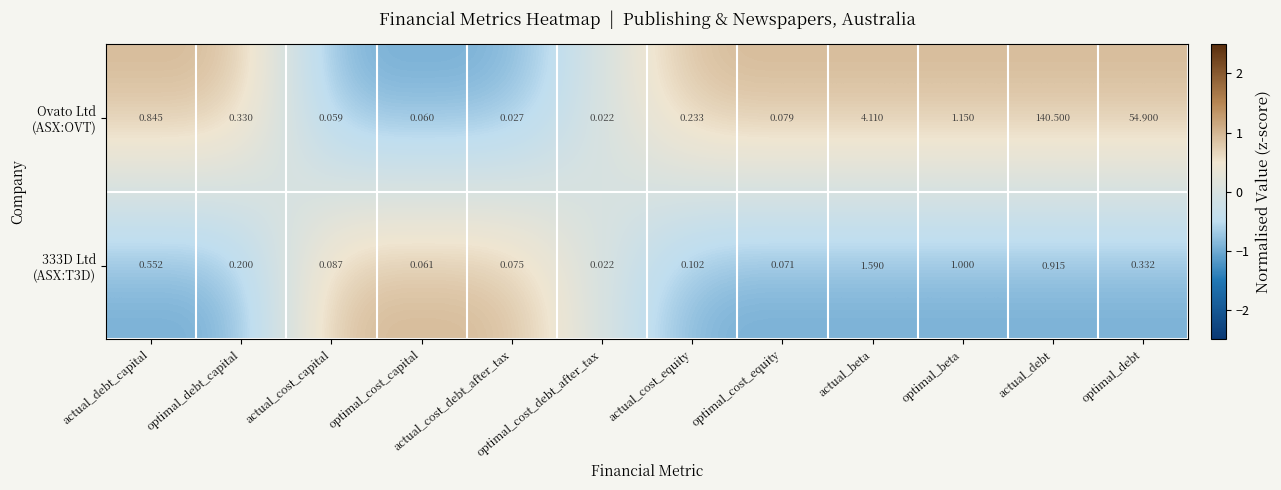

At which category is the sum across all series the highest?

actual_debt